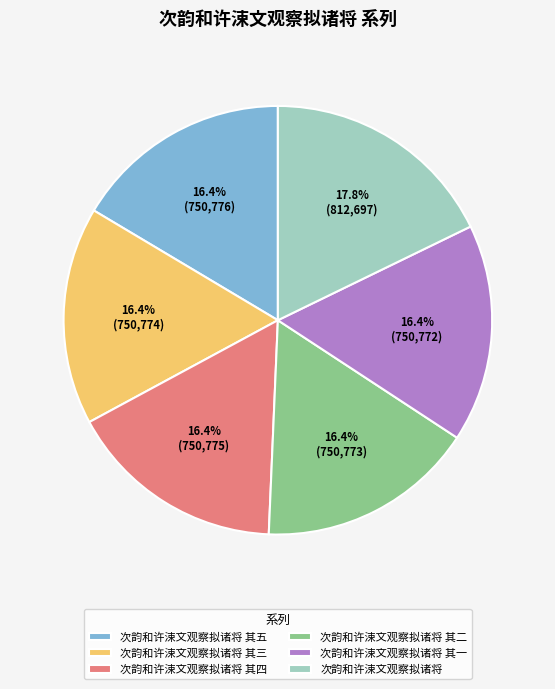

Which slice is the largest?

次韵和许涑文观察拟诸将